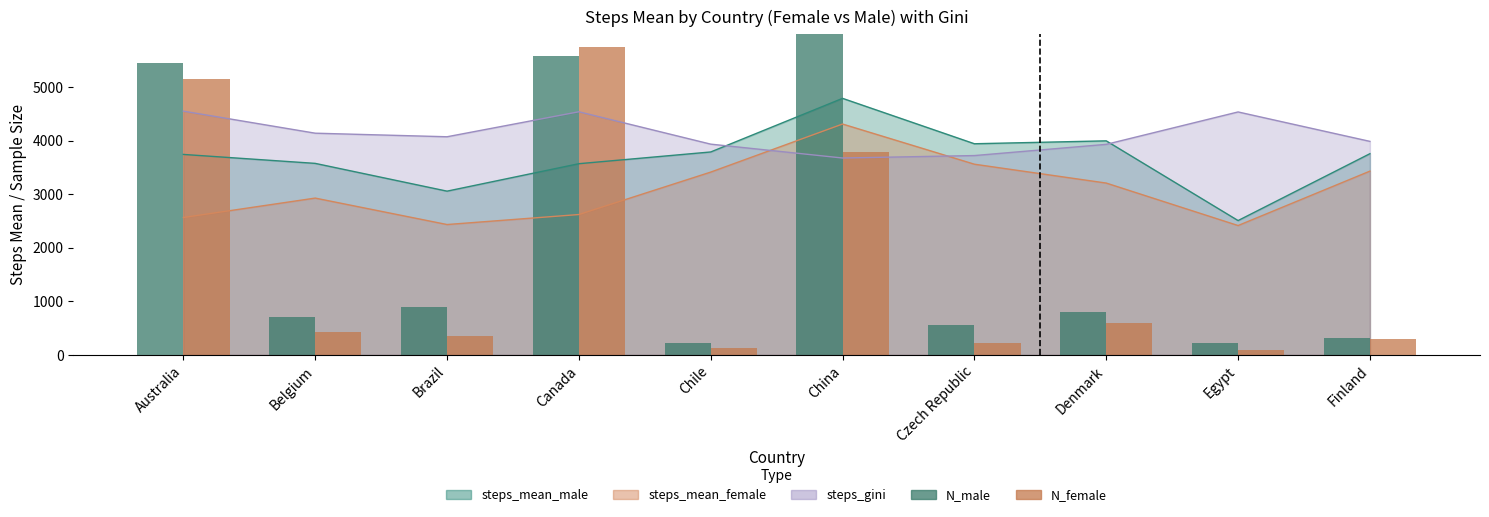

List the labels in order of N_male value, smallest first.

Chile, Egypt, Finland, Czech Republic, Belgium, Denmark, Brazil, Australia, Canada, China